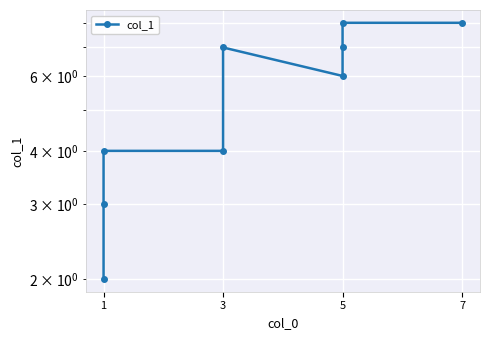

True or false: there are more than 2 points higher than both neighbors.

False